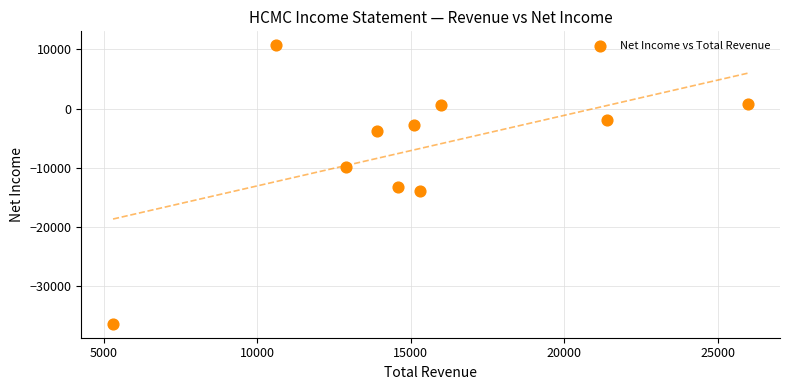

What is the average Y value?

-6950